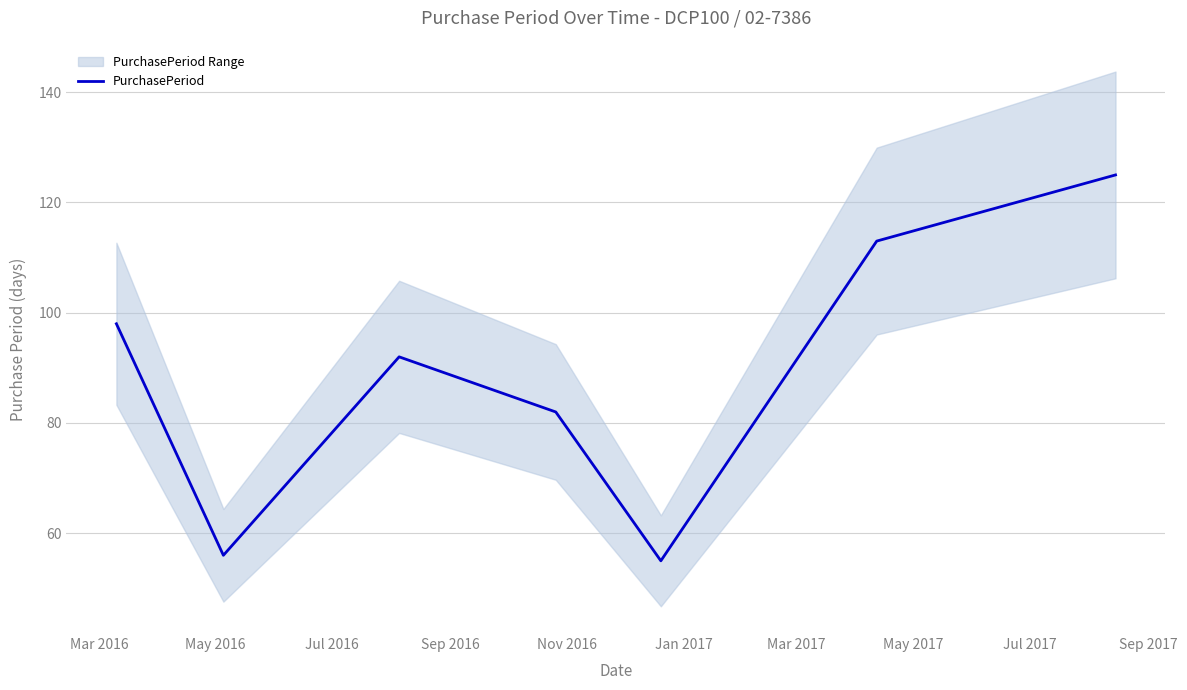

What is the lowest value of the PurchasePeriod series?

55